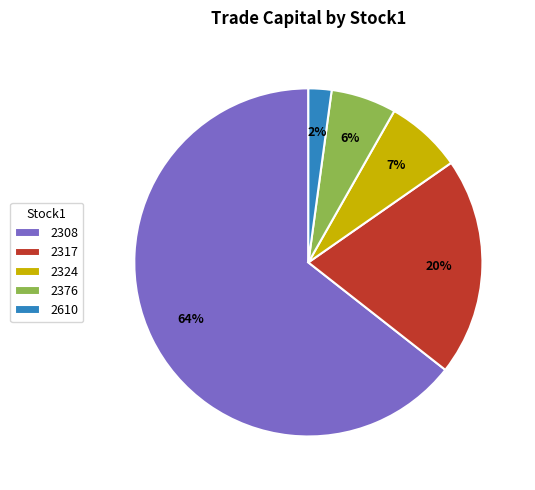

Rank the categories by value from highest to lowest.

2308, 2317, 2324, 2376, 2610